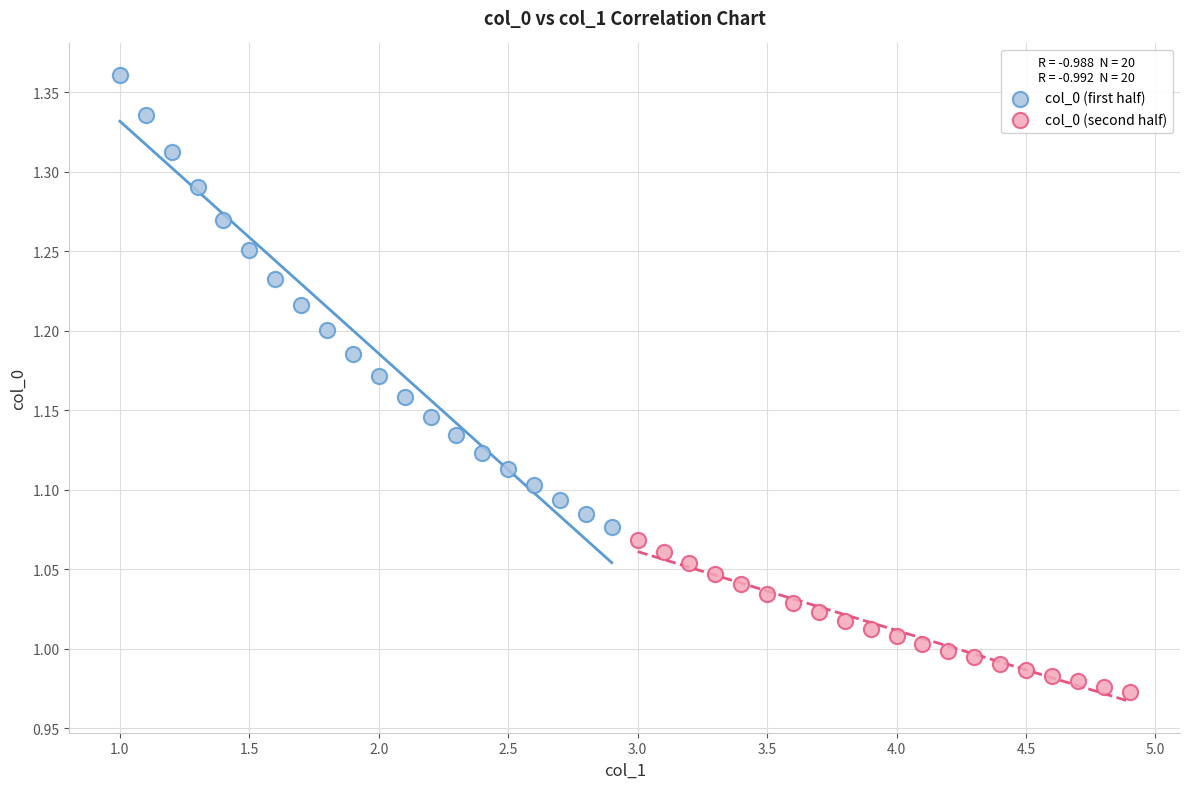

Which series has the largest Y range (max minus min)?

col_0 (first half)